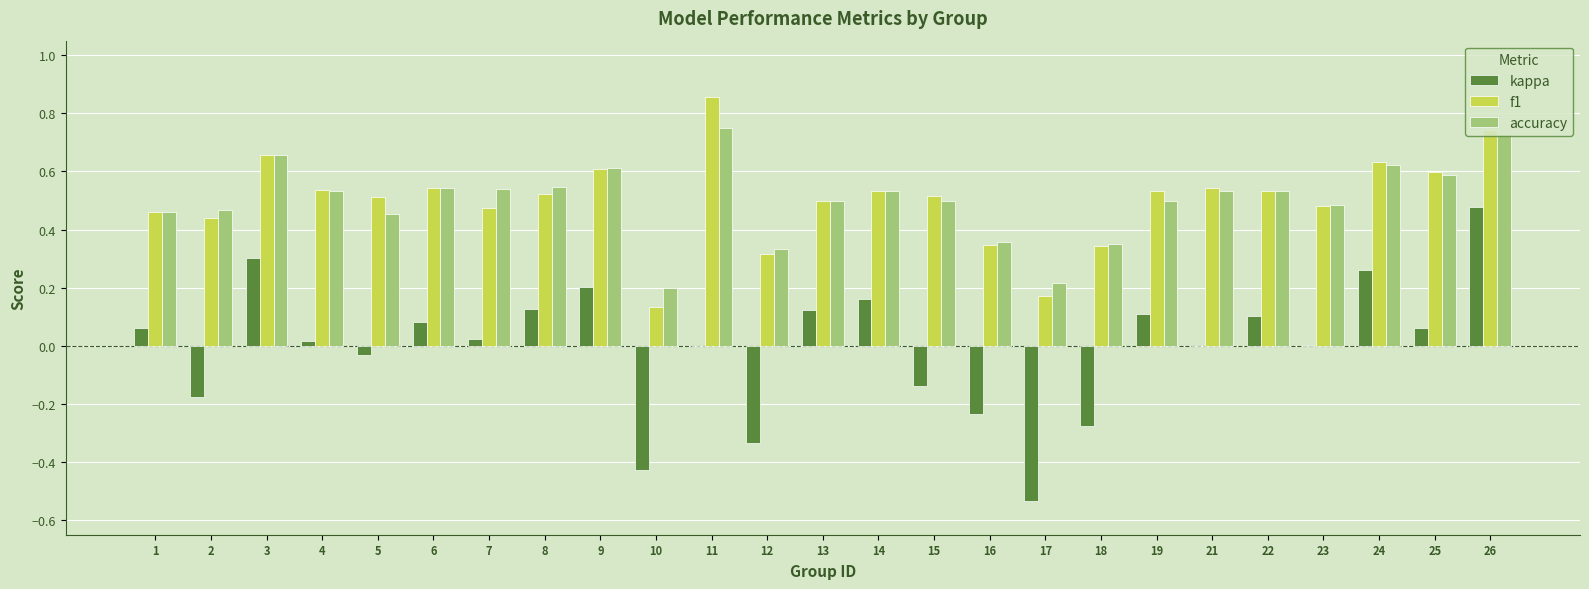

The f1 series shows 0.7 at 1. True or false?

False